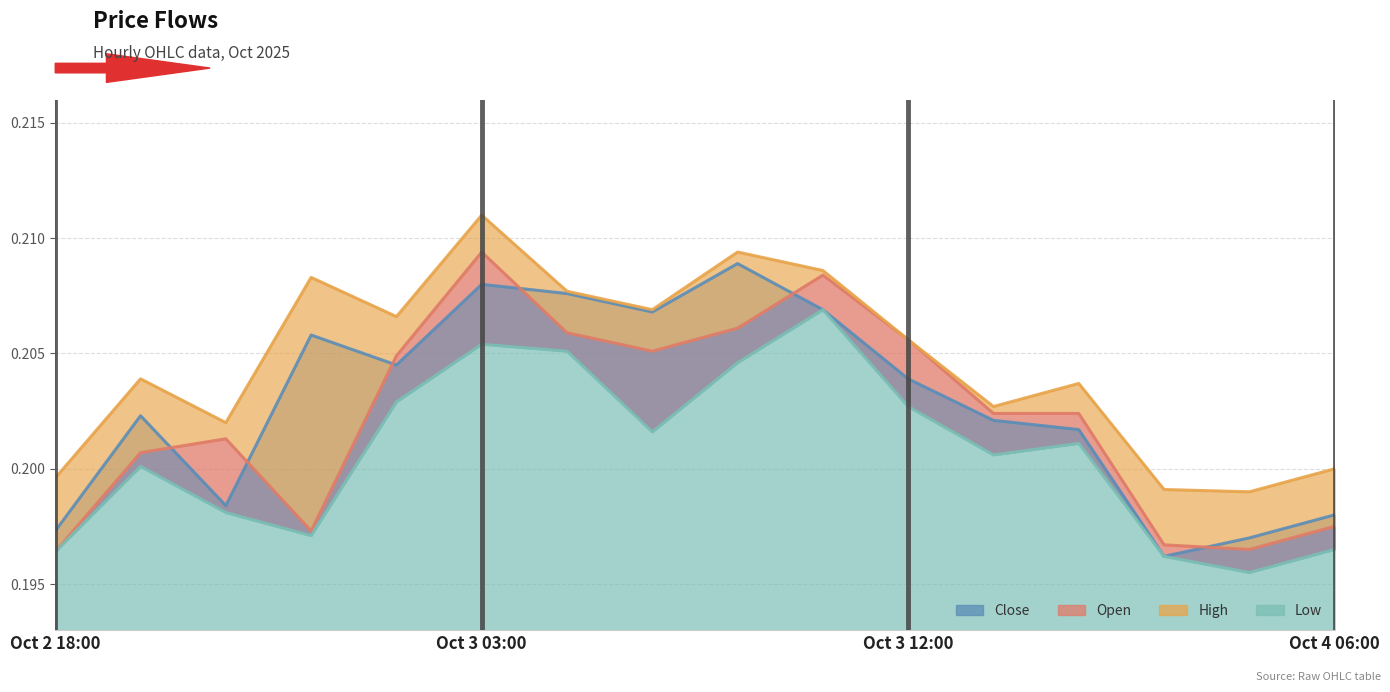

At which label is high closest to 0?

2025-10-04 12:00